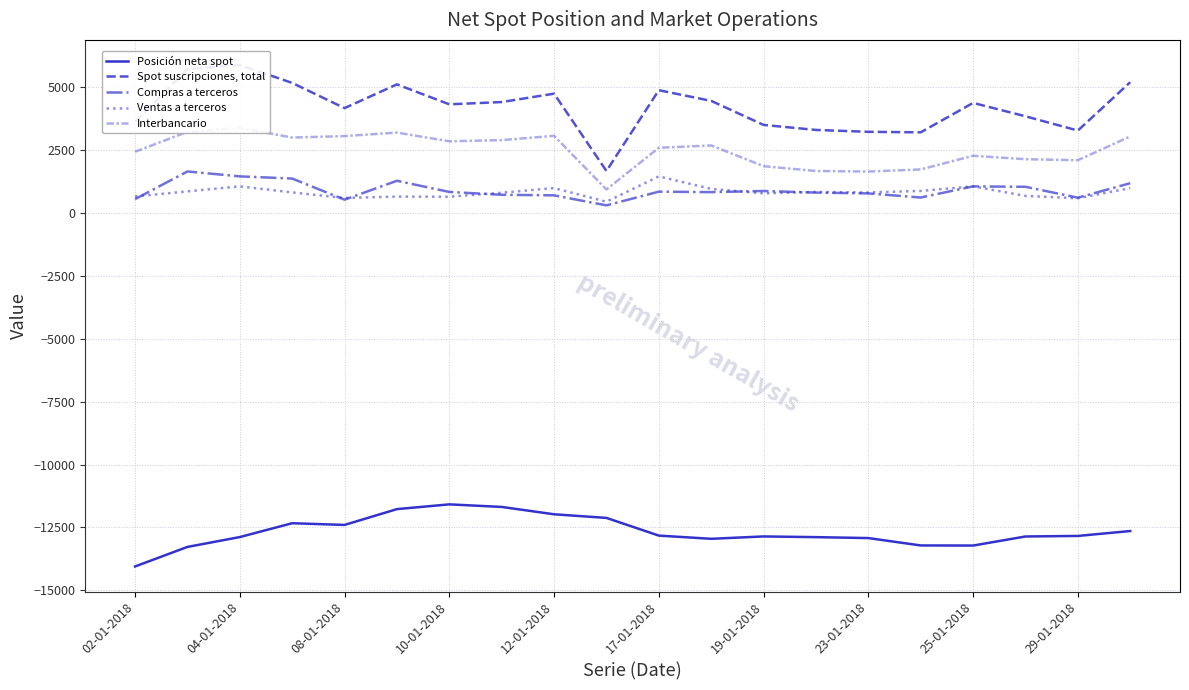

What is the maximum value for Ventas a terceros?

1447